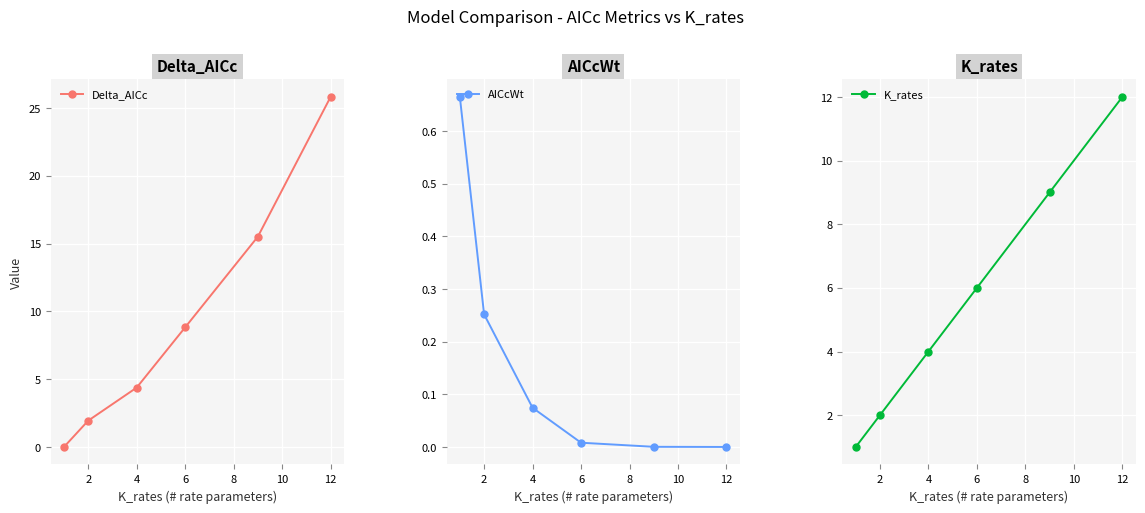

True or false: AICcWt has more than 2 interior local peaks.

False